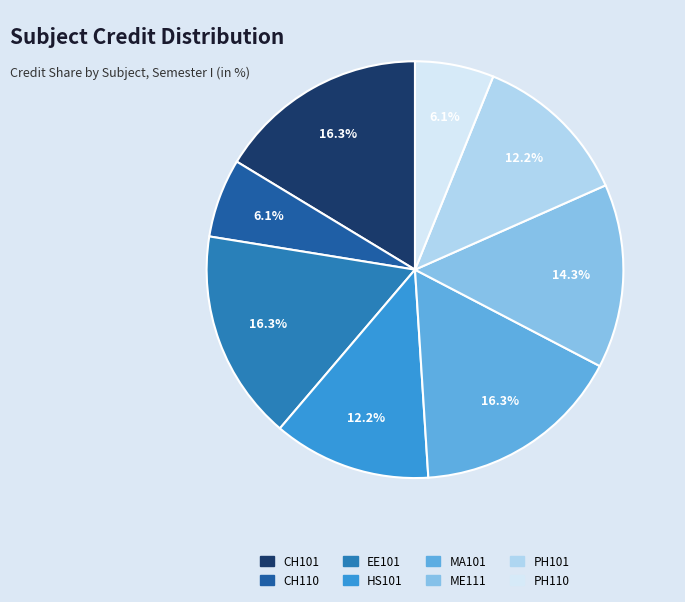

To the nearest percent, what is the average slice percentage?

12%